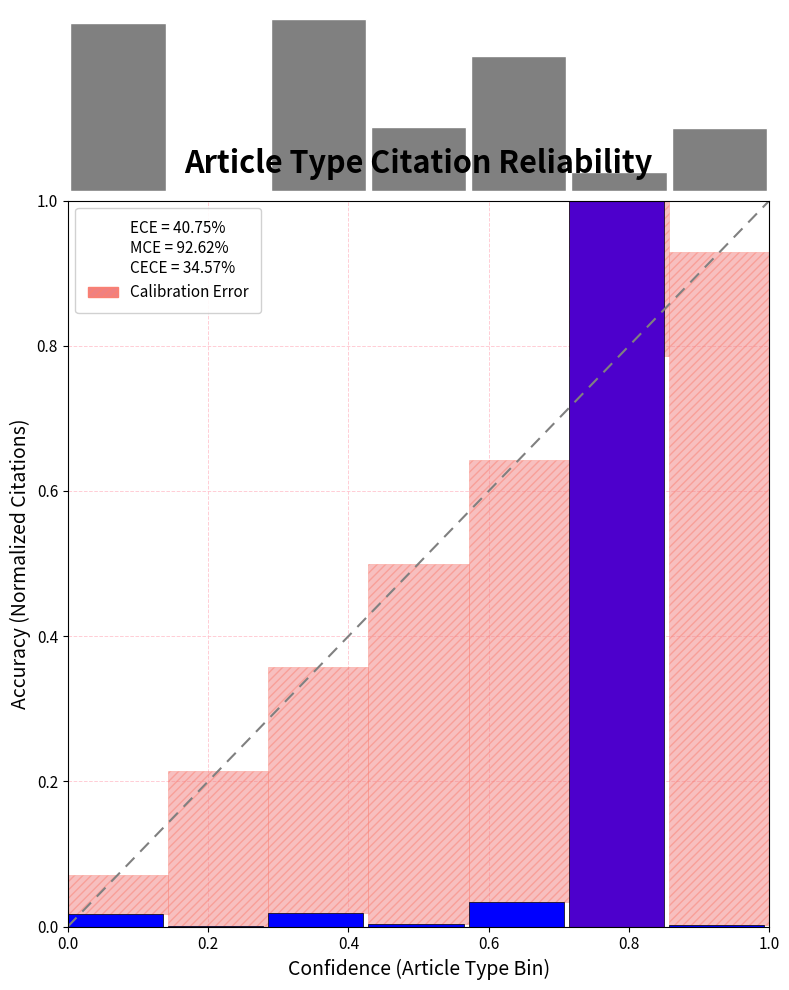

What is the average value?

0.5